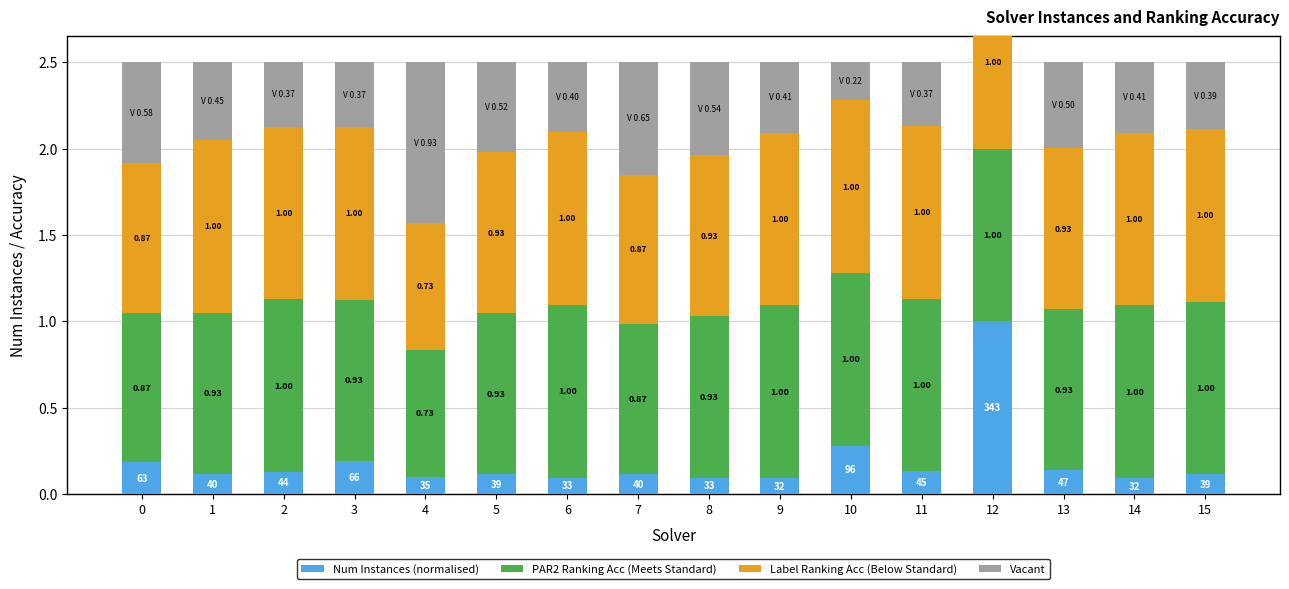

What is the spread (max minus min) of values at 15?

0.9